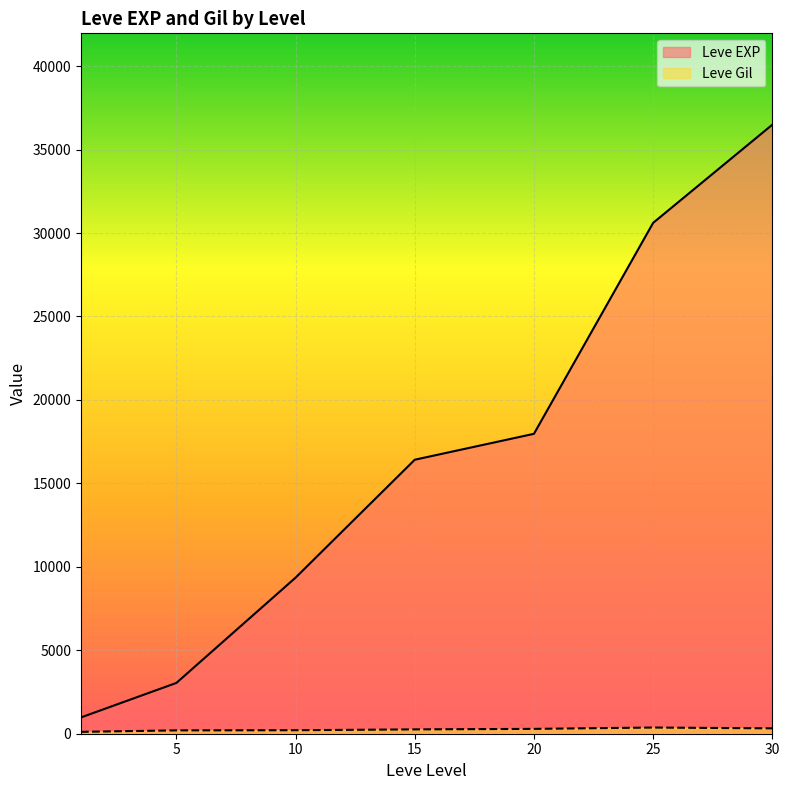

At which category is the sum across all series the highest?

30